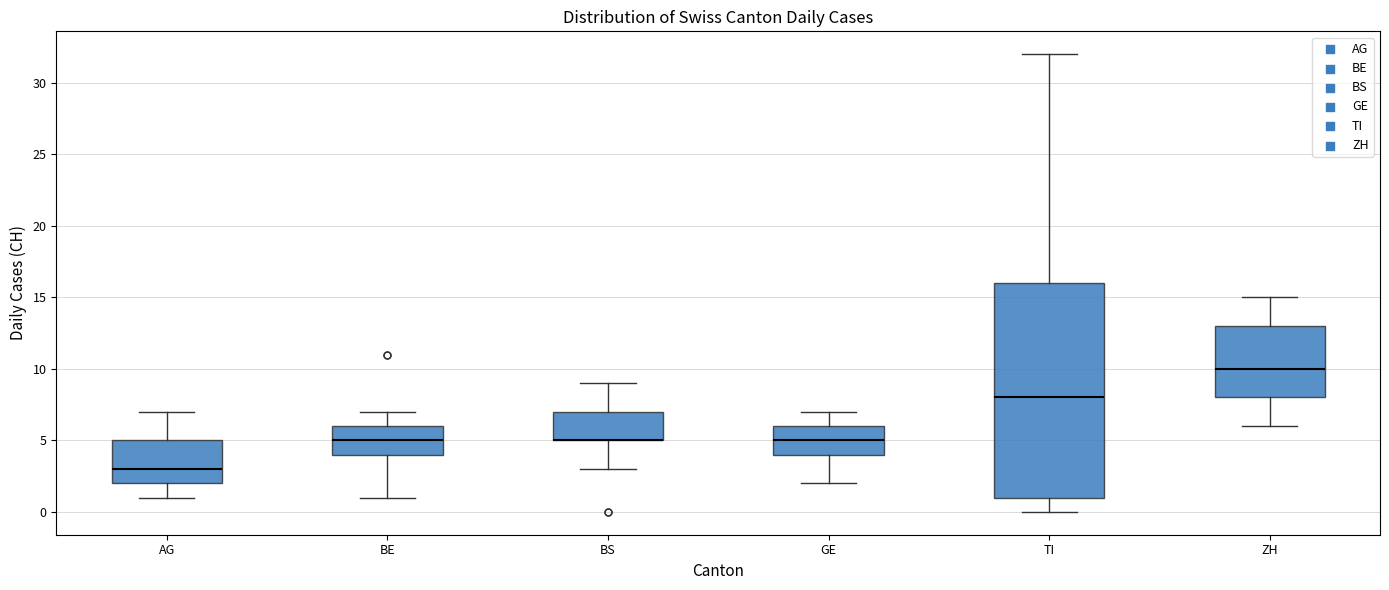

Reading left to right, read every box against the y-axis: the position of its median line, the range the box covers, and the ends of its whiskers. The values are not printed on the chart, so give them approximately, as read against the axis.

AG: median 3, box 2 to 5, whiskers 1 to 7
BE: median 5, box 4 to 6, whiskers 1 to 7
BS: median 5 (drawn on the box's lower edge), box 5 to 7, whiskers 3 to 9
GE: median 5, box 4 to 6, whiskers 2 to 7
TI: median 8, box 1 to 16, whiskers 0 to 32
ZH: median 10, box 8 to 13, whiskers 6 to 15